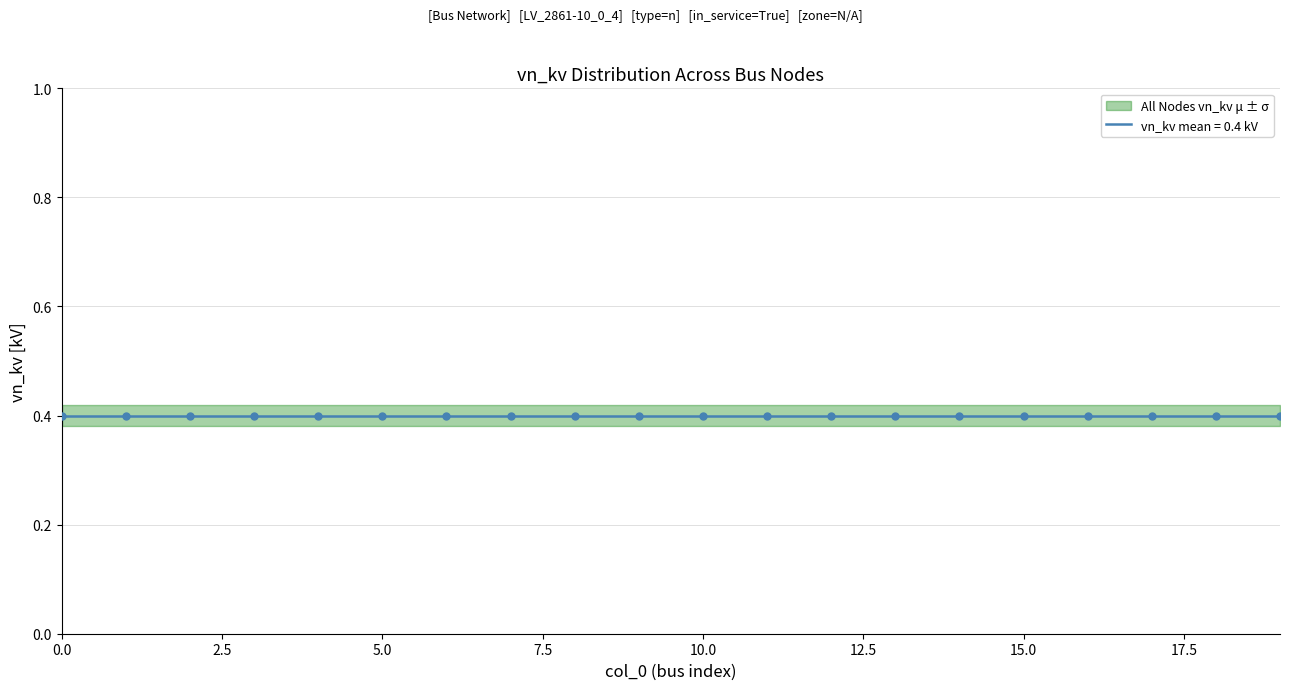

Which series has the largest Y range (max minus min)?

vn_kv_mean